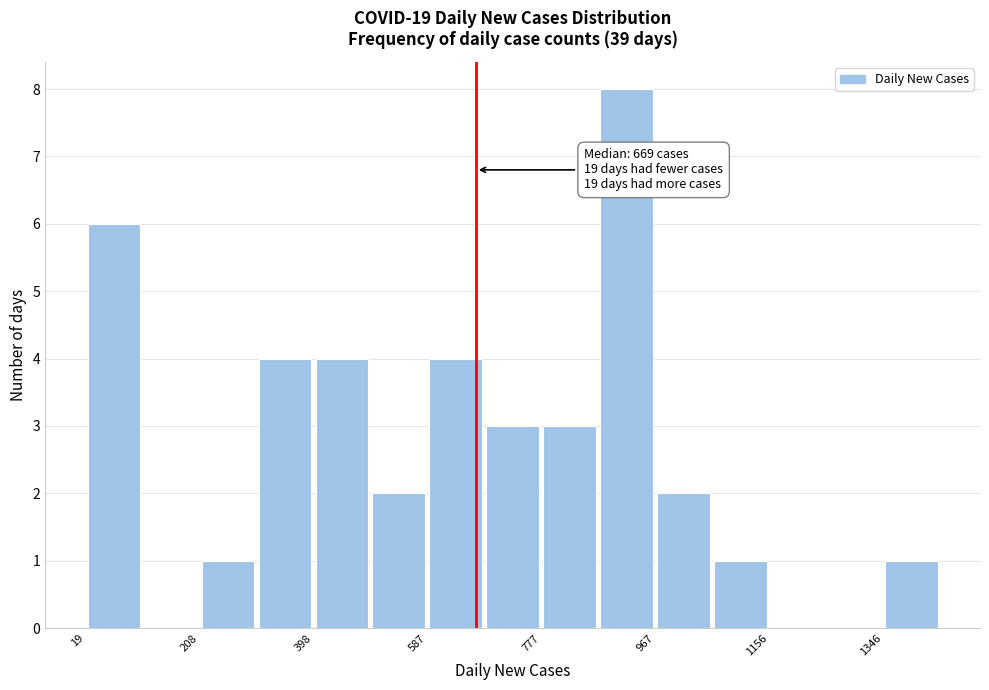

Which range on the x-axis has the tallest bar?

880 to 960